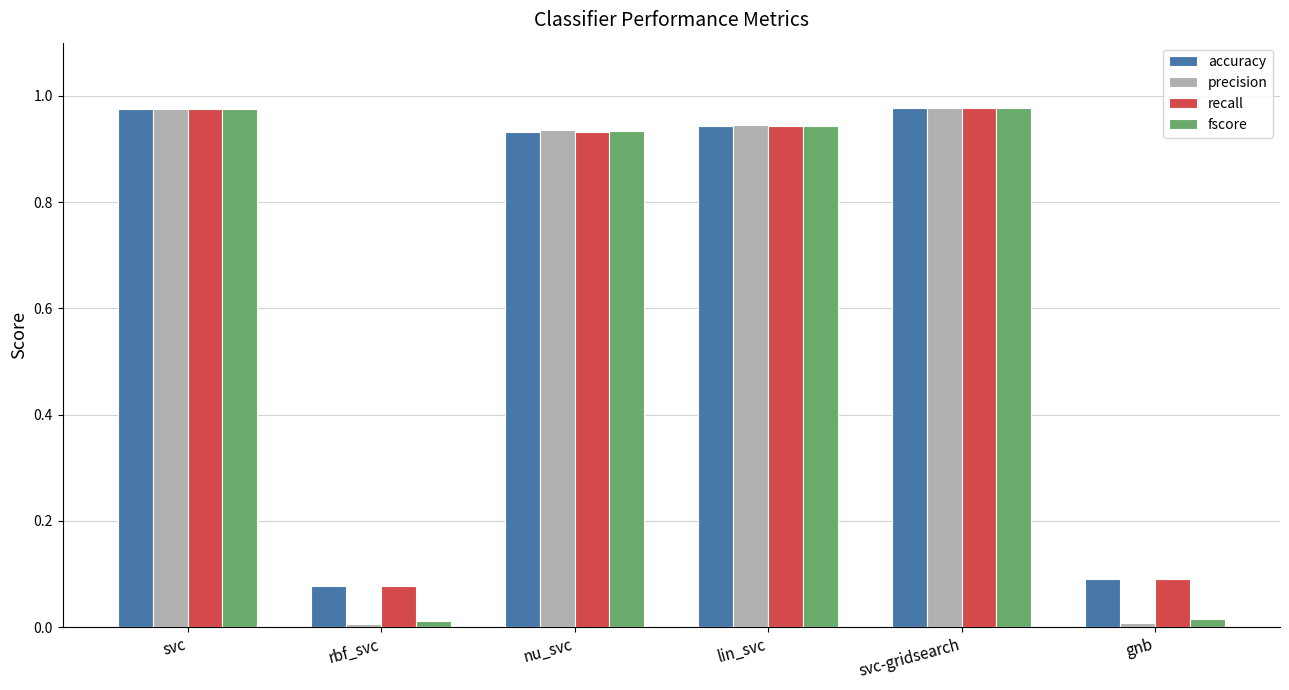

Is the value of recall at lin_svc greater than the value of fscore at gnb?

Yes